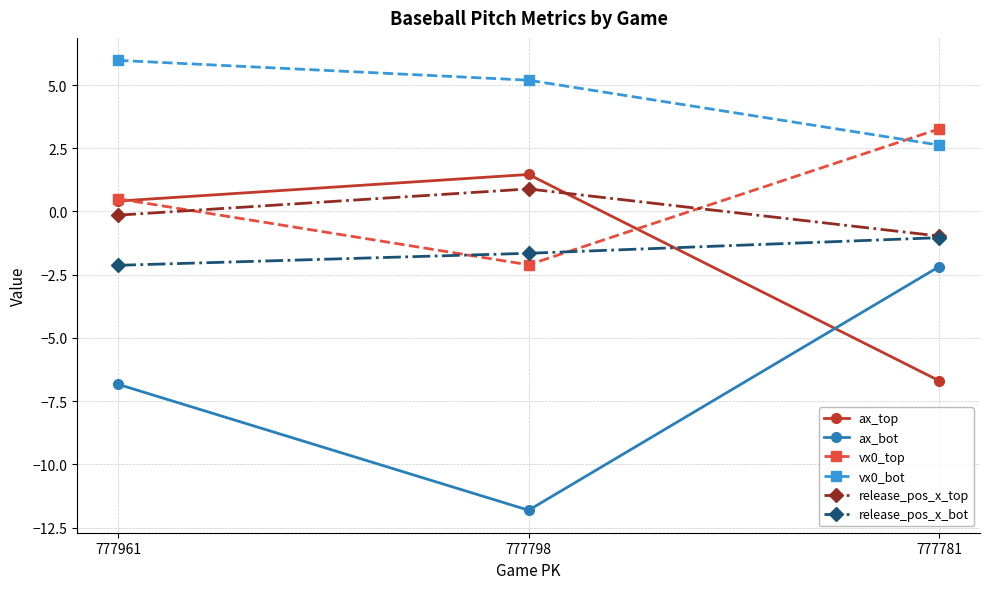

Is it true that release_pos_x_top equals 0.9 at 777798?

True